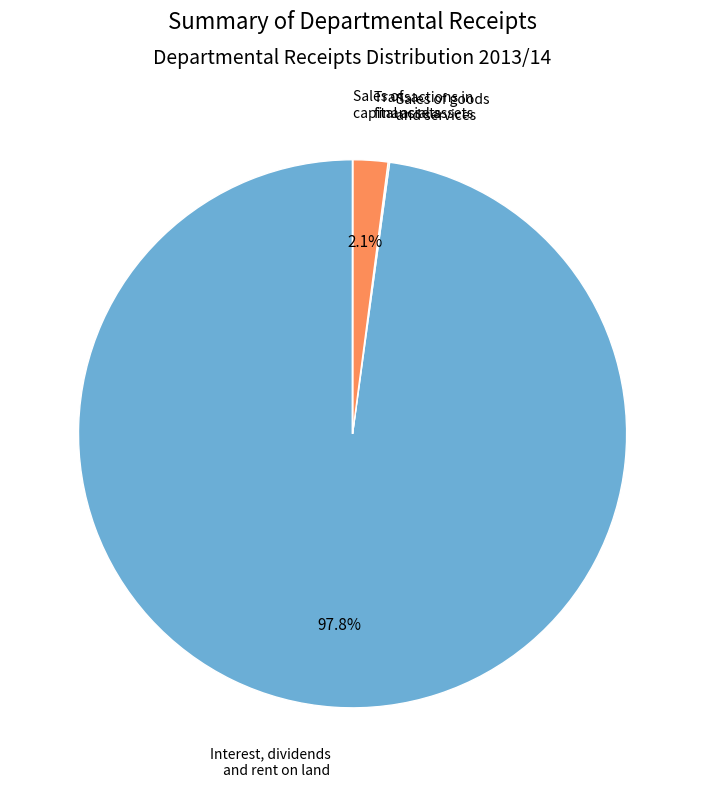

Is there a majority slice in this chart?

Yes